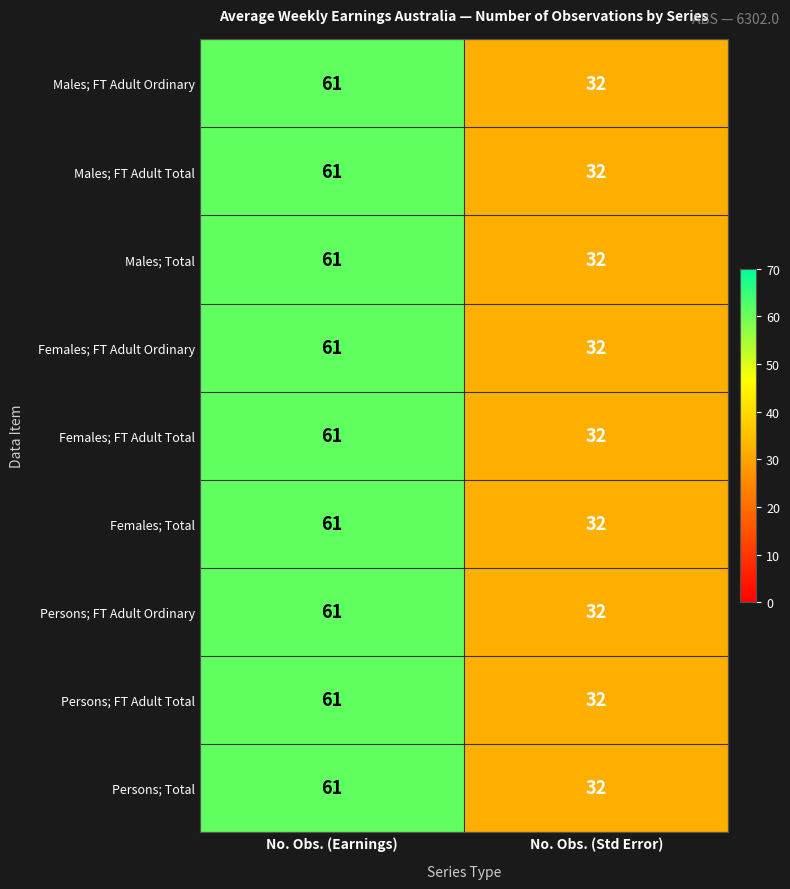

The Females; FT Adult Total series shows 61 at No. Obs. (Earnings). True or false?

True